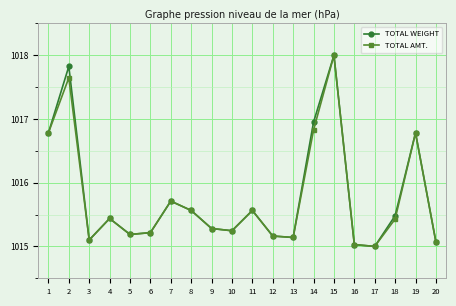

At which category does TOTAL WEIGHT reach its first local peak?

2